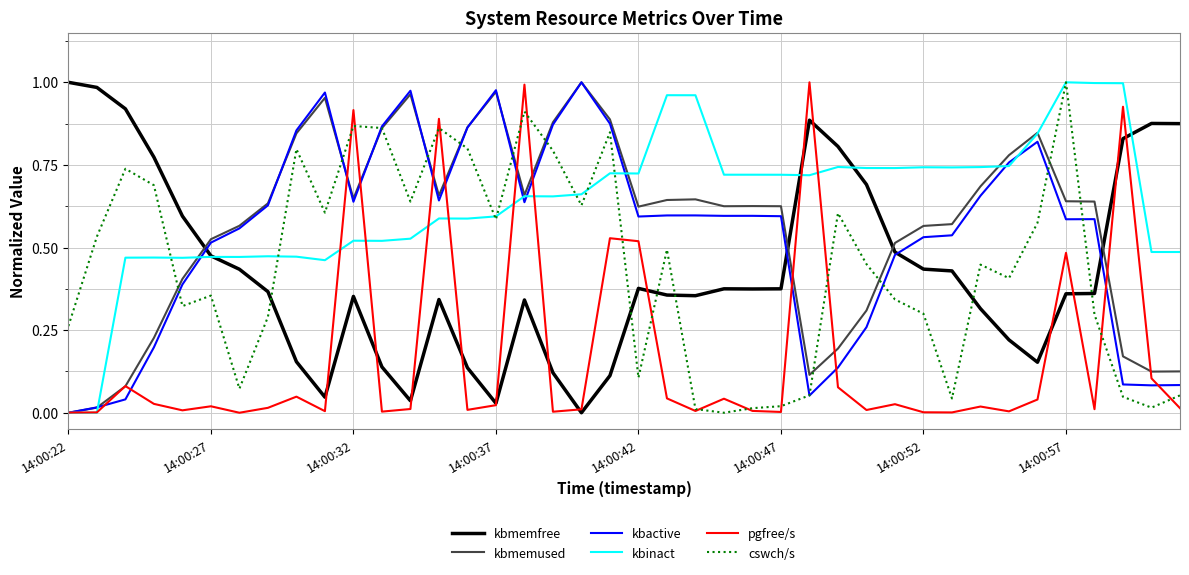

Is this an area chart (filled region under the line)?

No